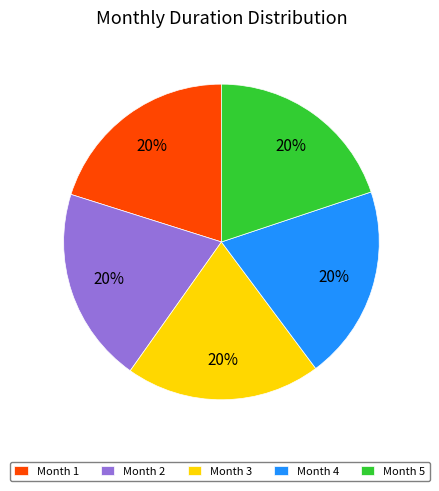

What percentage is the Month 1 slice, to the nearest percent?

20%